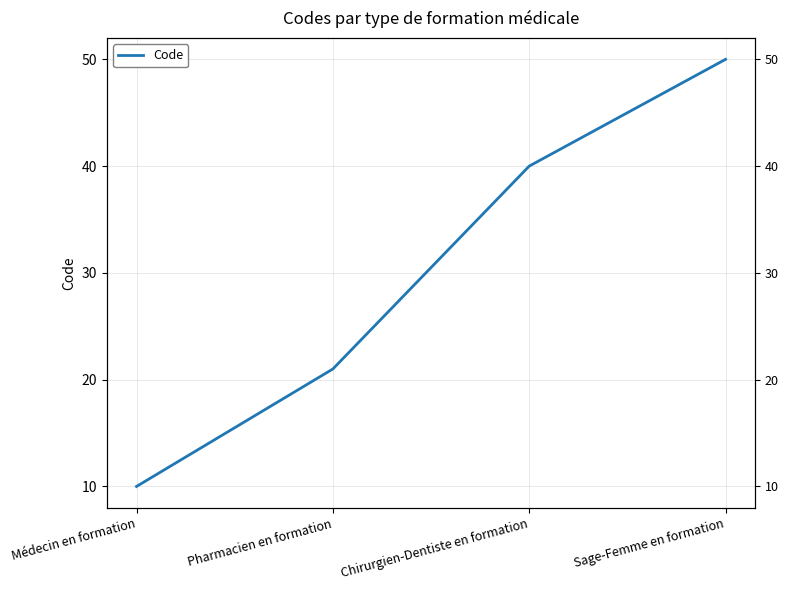

True or false: the data shows 10 at Médecin en formation.

True